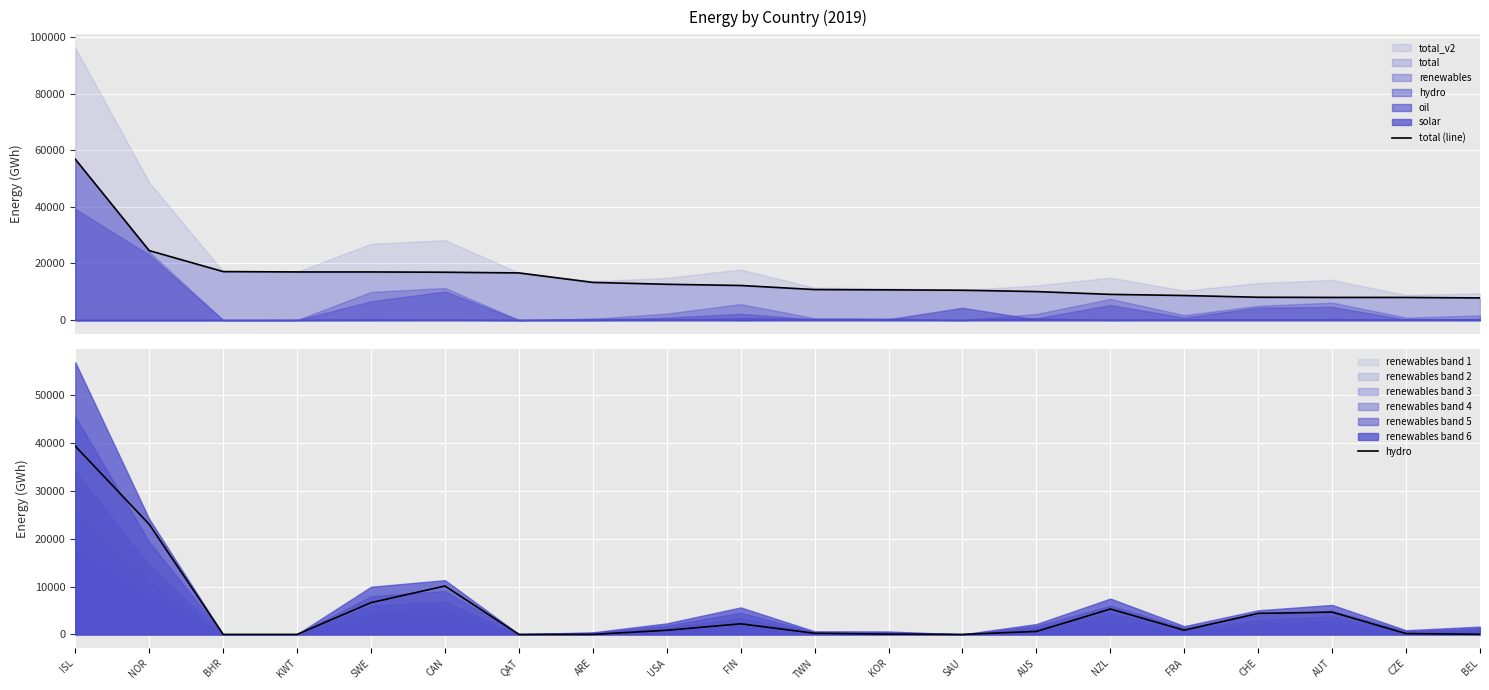

Count the number of categories in the chart.

20